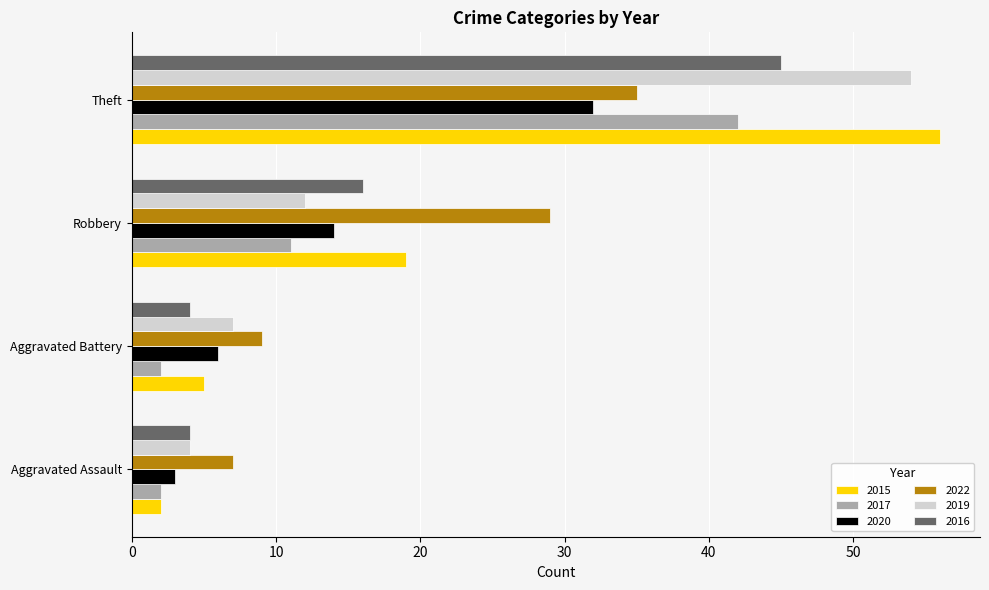

What are all the series names shown in the legend?

2015, 2017, 2020, 2022, 2019, 2016